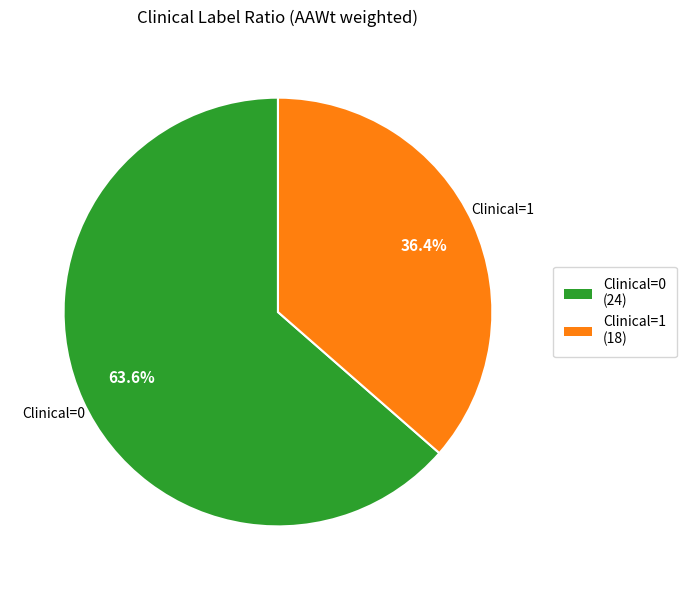

Rank the categories by value from highest to lowest.

Clinical=0, Clinical=1